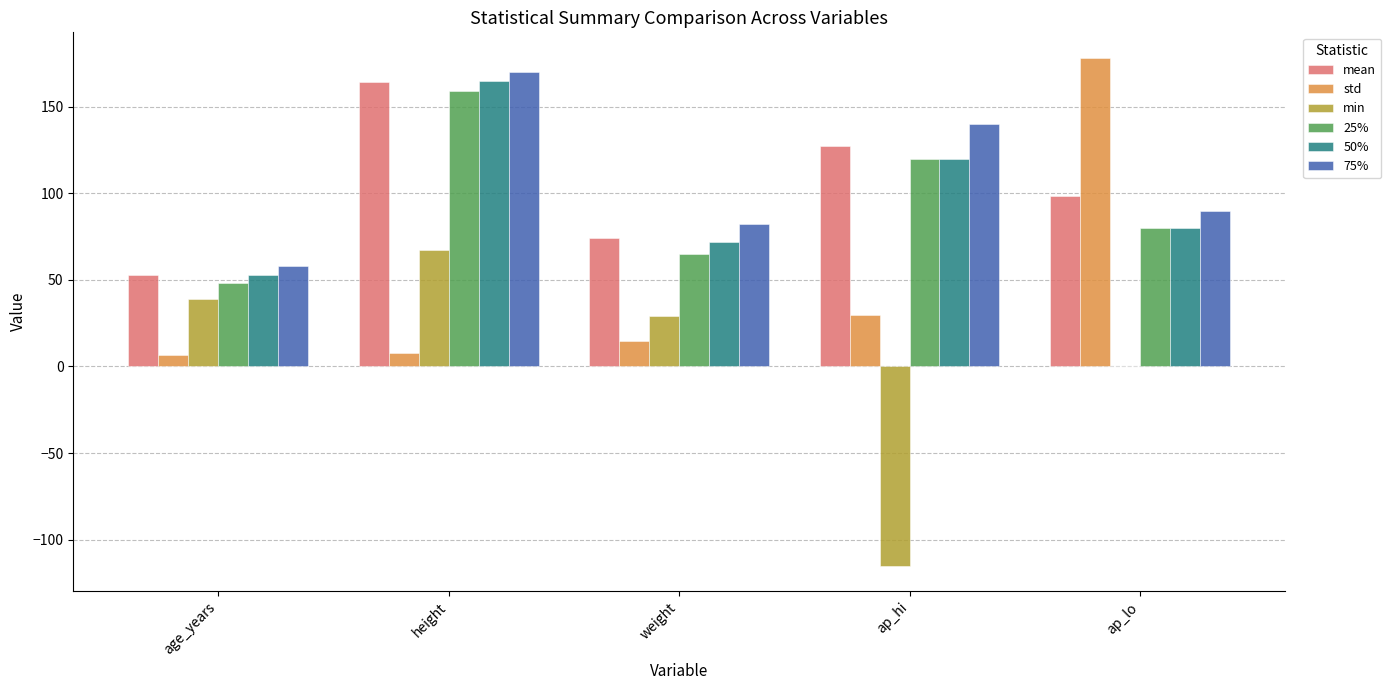

What is the greatest value displayed?

178.2